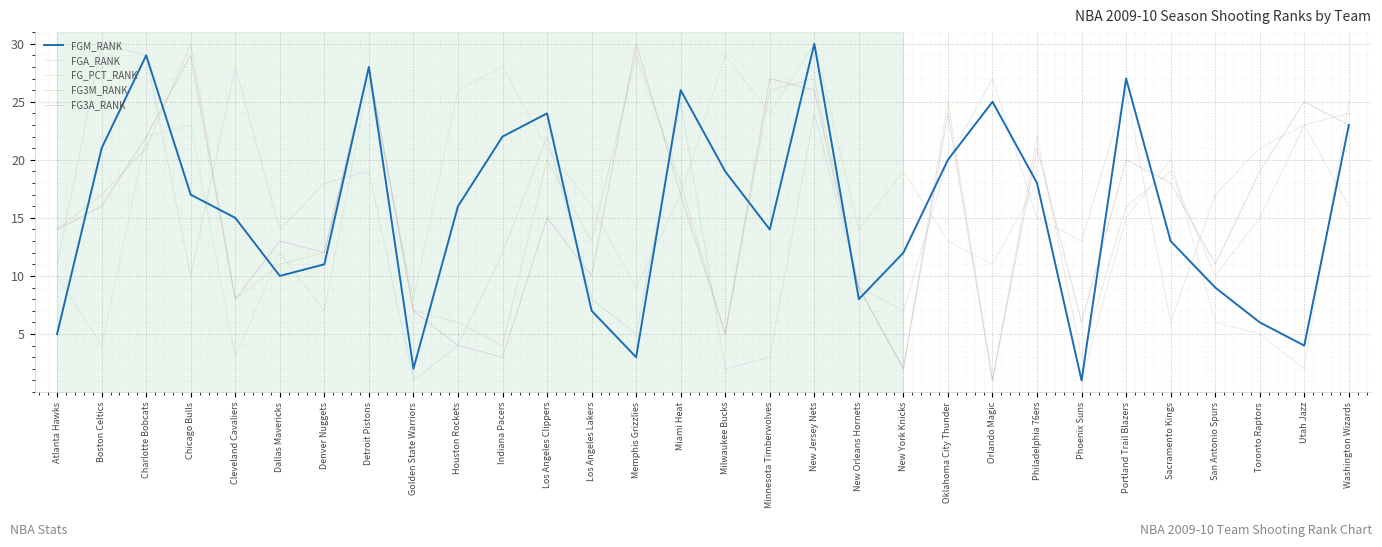

How many distinct data groups are displayed?

5